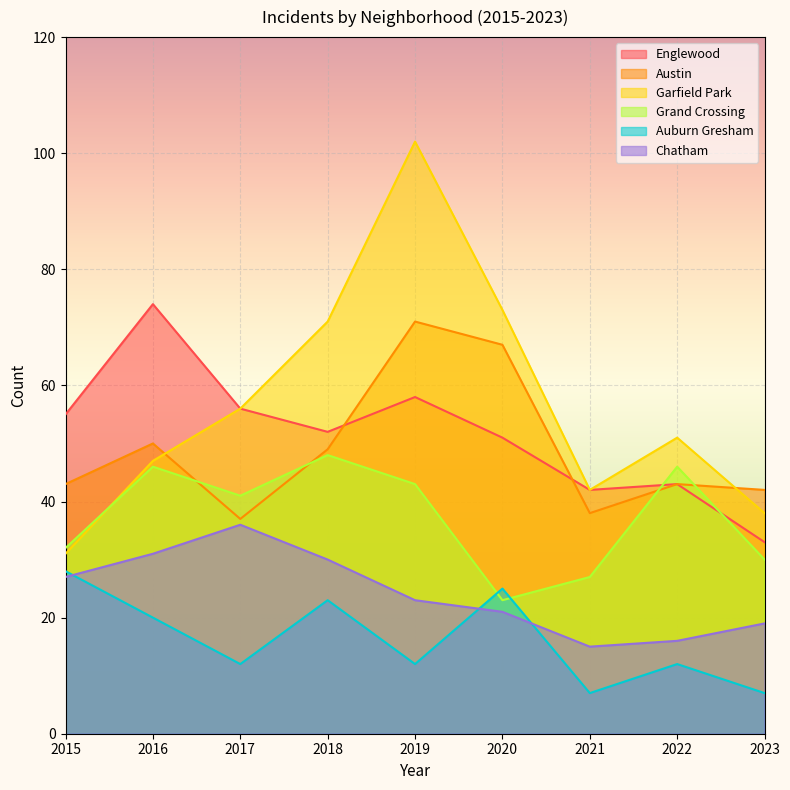

Rank the categories by Grand Crossing value from highest to lowest.

2018, 2016, 2022, 2019, 2017, 2015, 2023, 2021, 2020